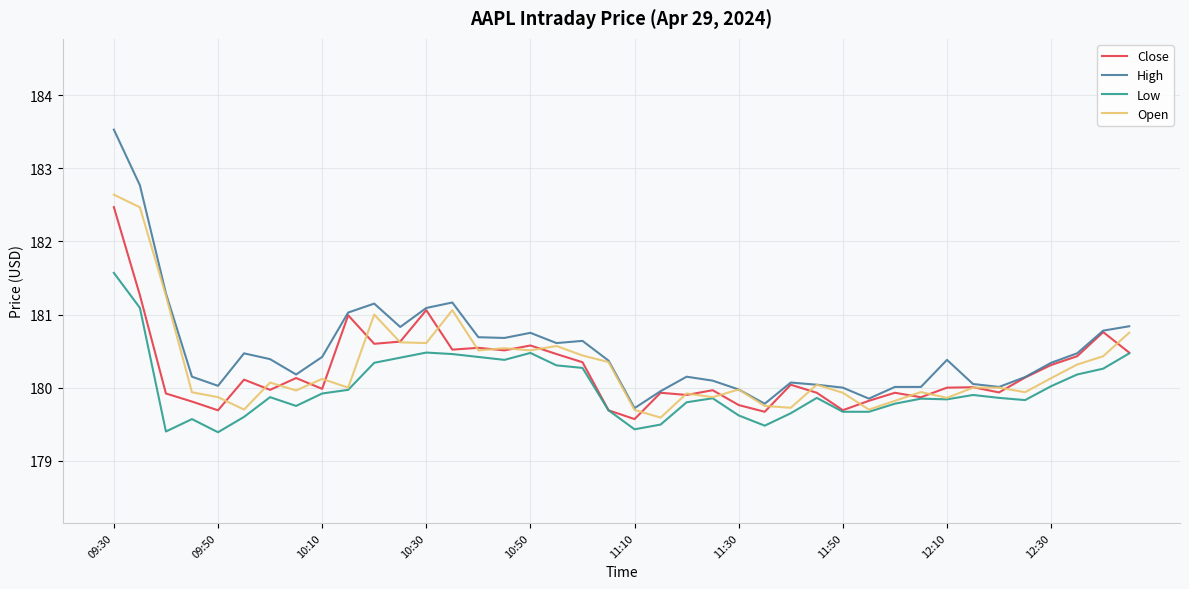

Which series has the largest total across all categories?

High